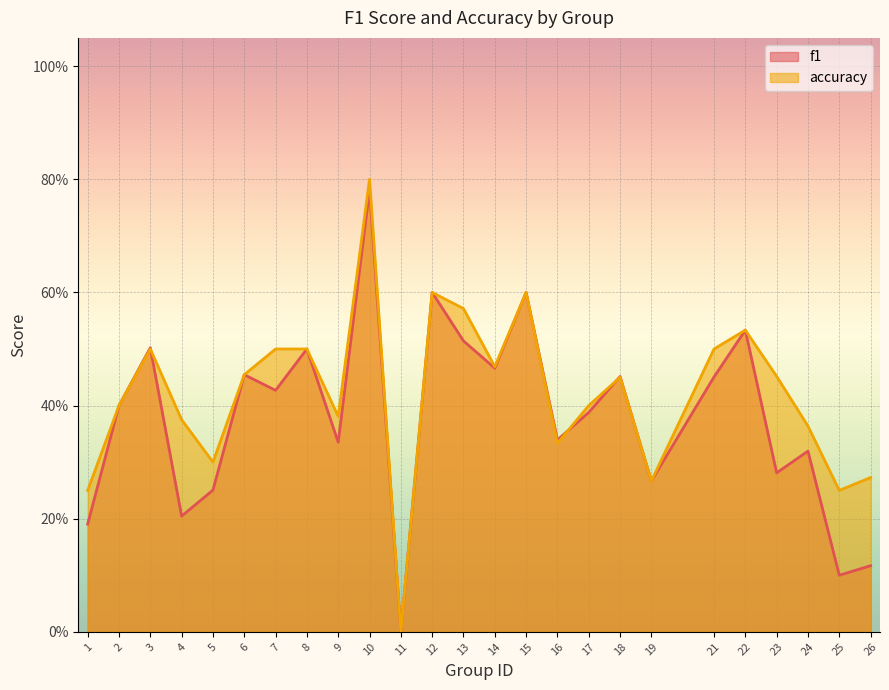

True or false: f1 and accuracy intersect in this chart.

True